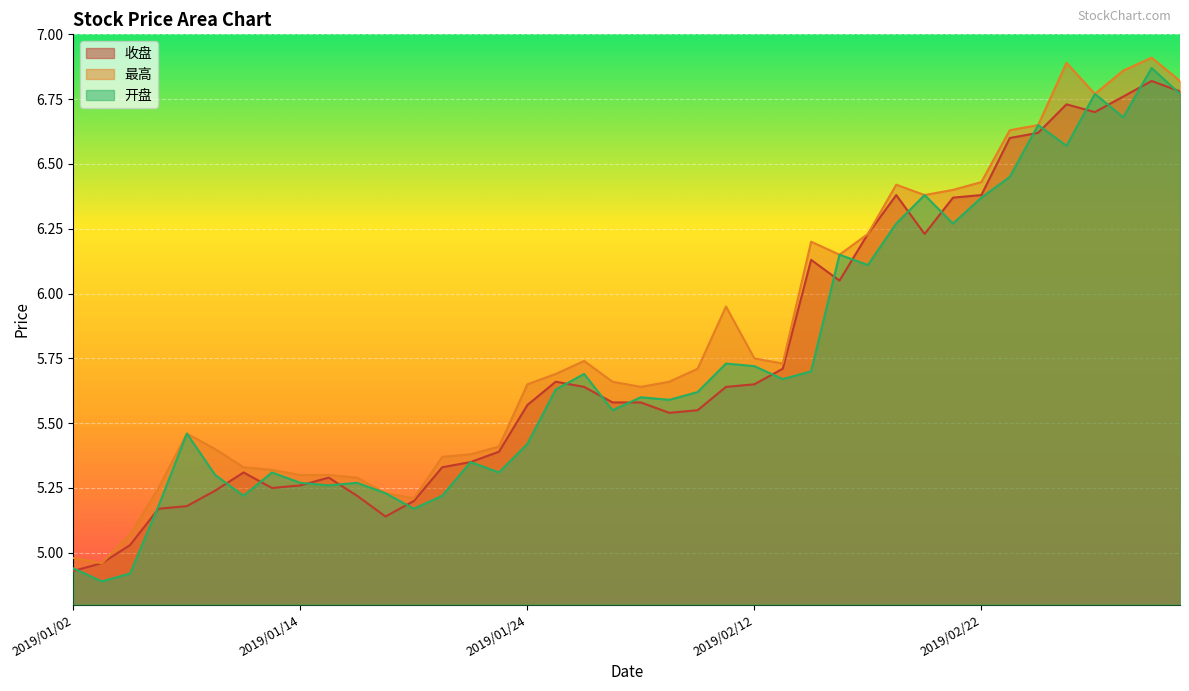

At which label does 最高 first exceed 5?

2019/01/04